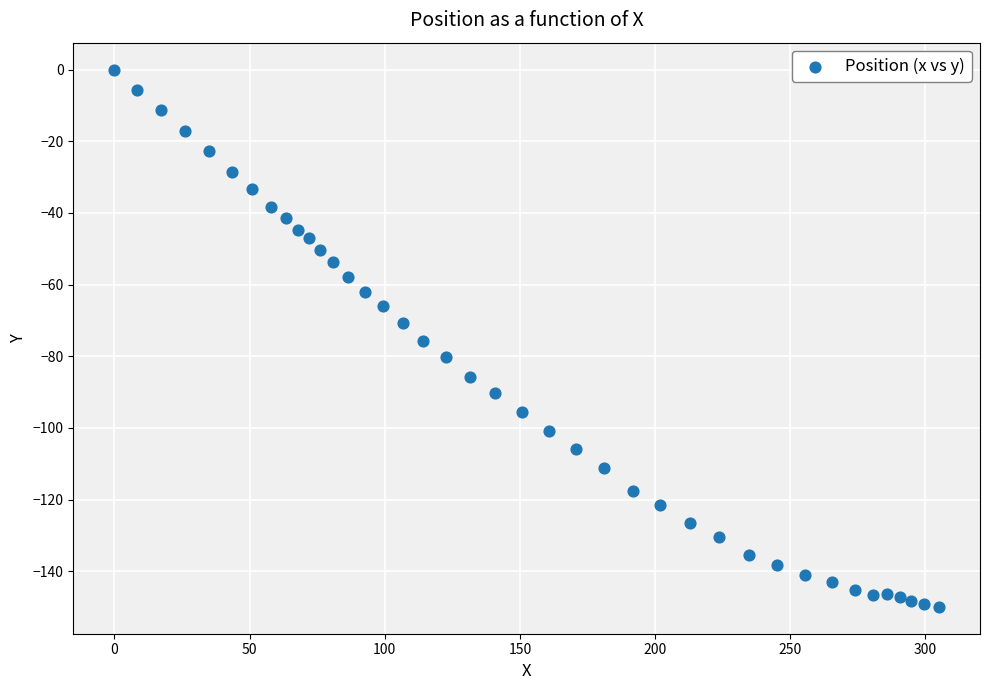

What is the range of Y values (max minus min)?

149.9